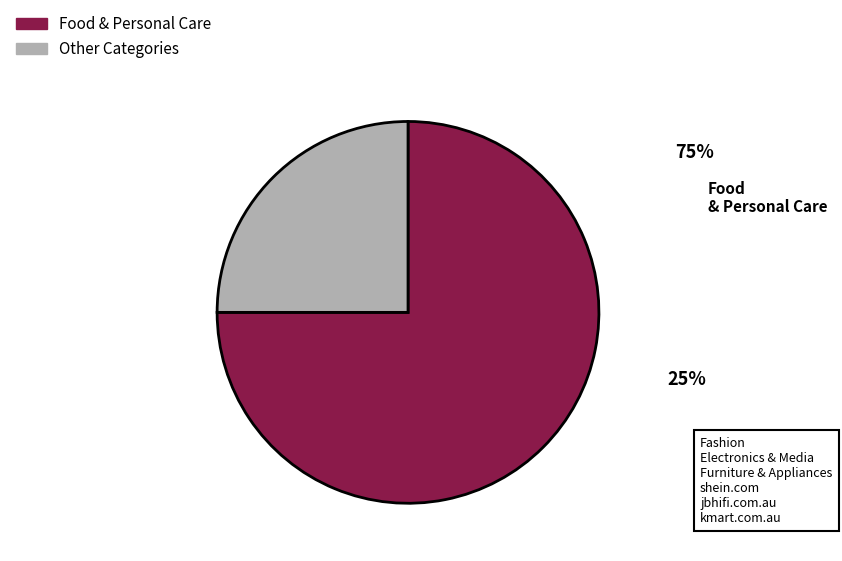

Is there a majority slice in this chart?

Yes